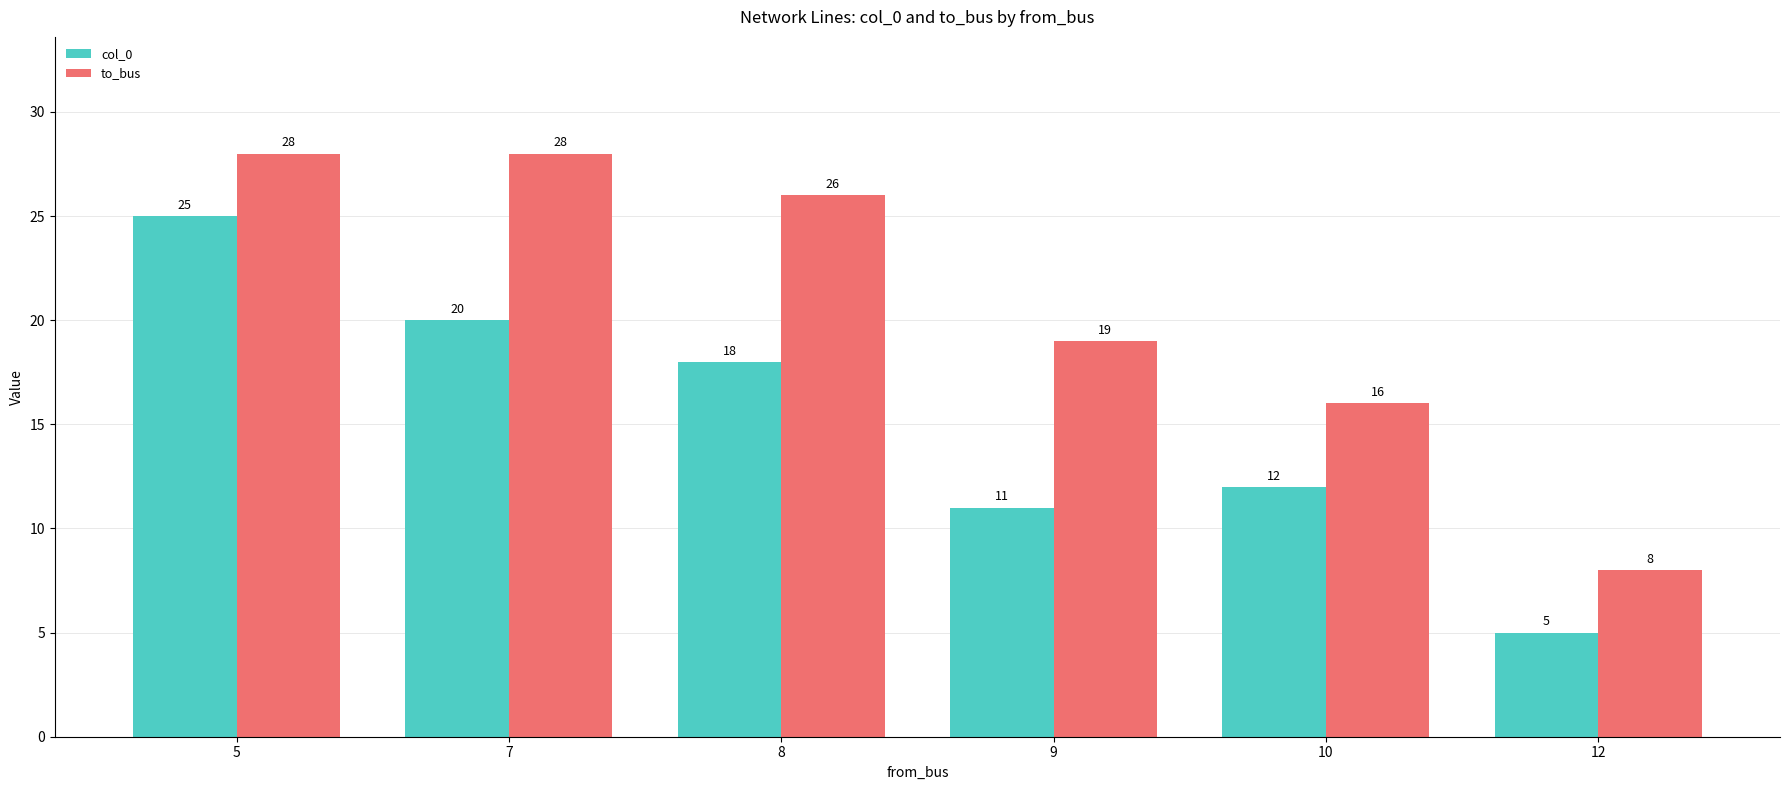

What is the average value of the to_bus series?

21